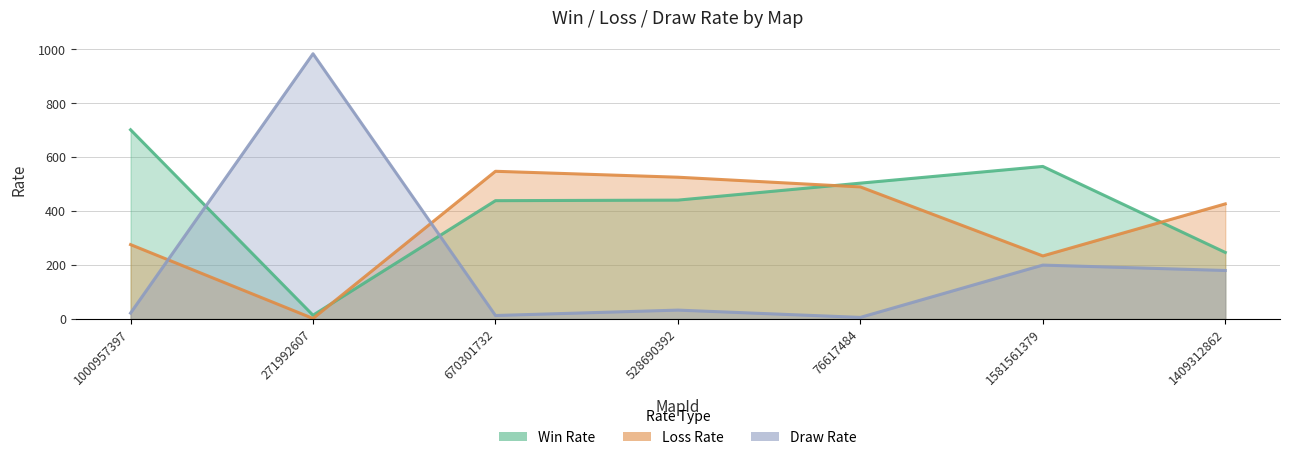

Is it true that Loss Rate equals 568 at 1409312862?

False